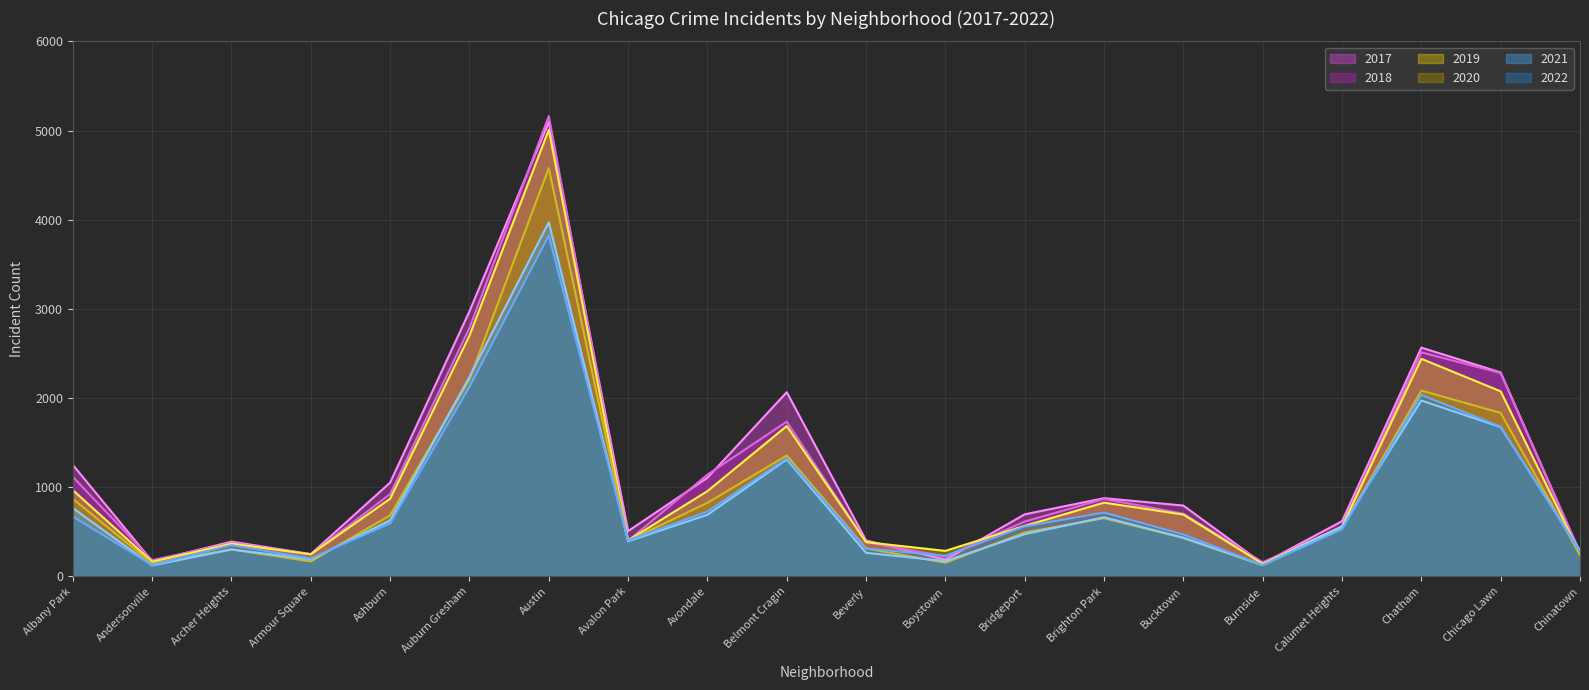

The 2022 trend series shows 1680 at Chicago Lawn. True or false?

True